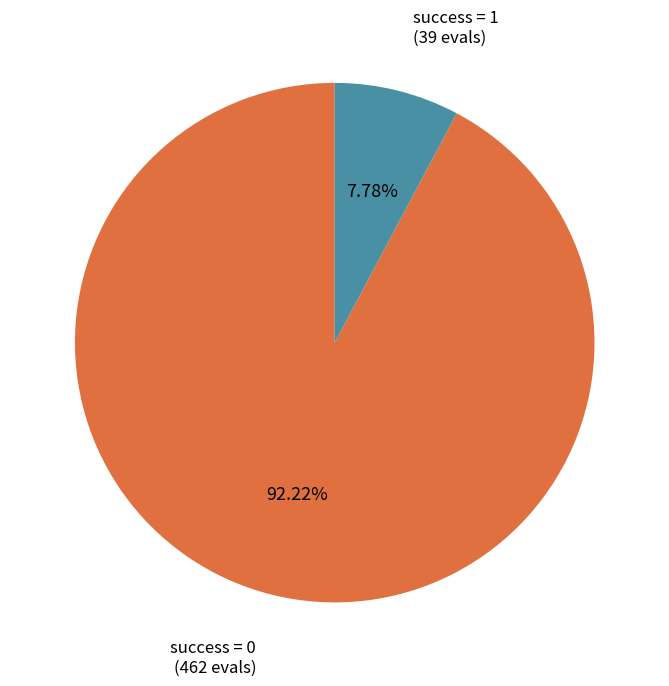

Does any single category account for the majority?

Yes